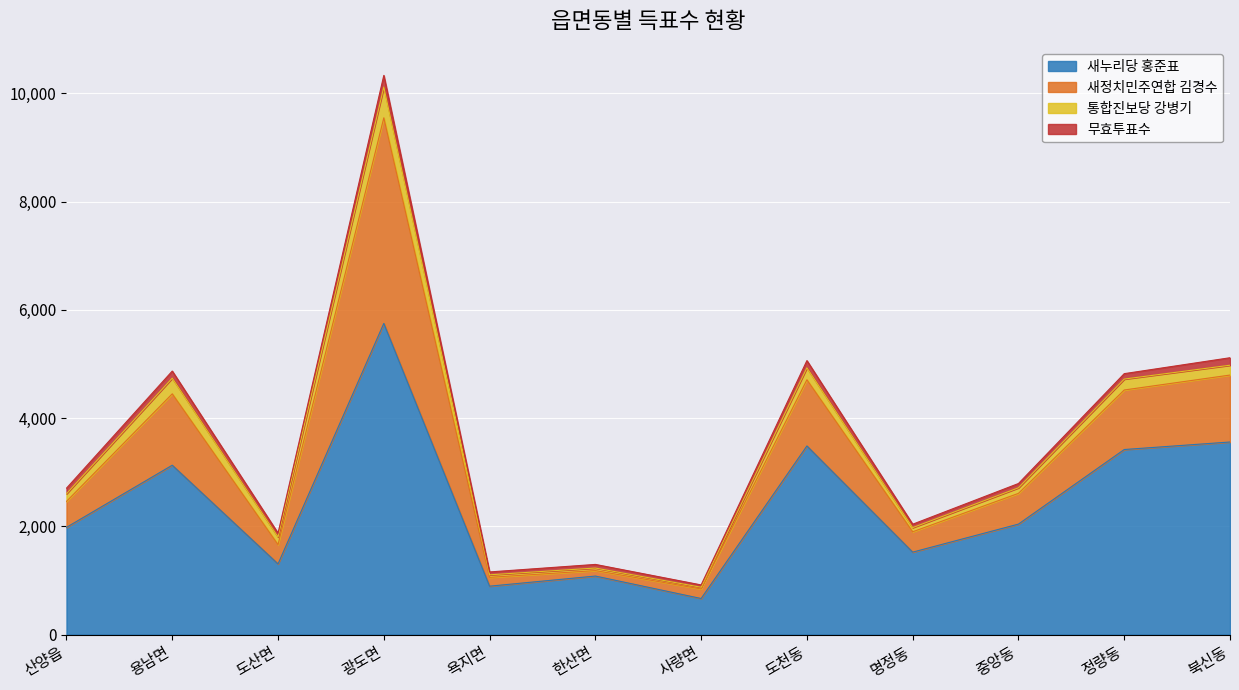

At which category is the sum across all series the highest?

광도면